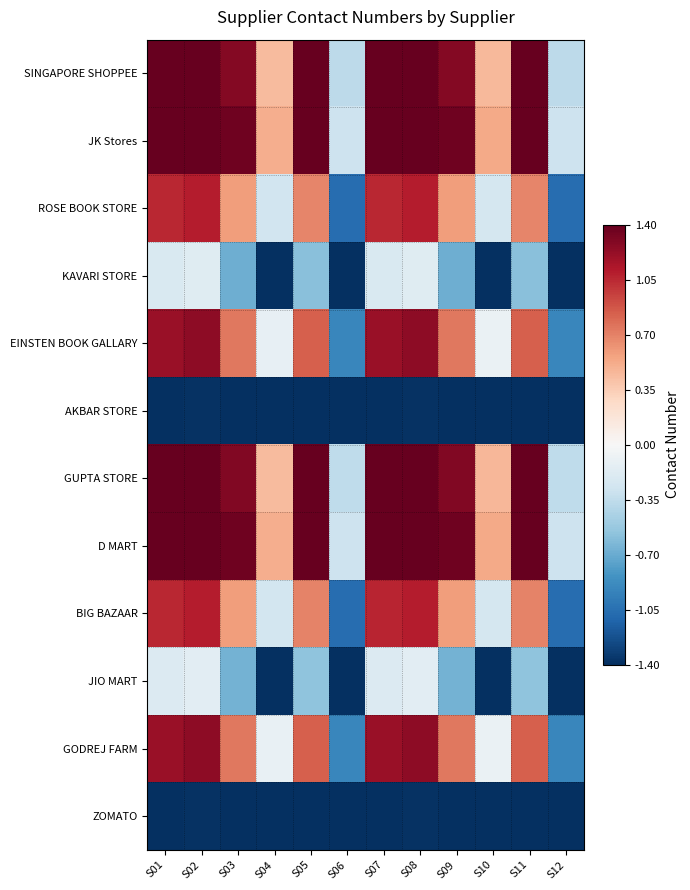

Which has a higher value, S12 or S02?

S02